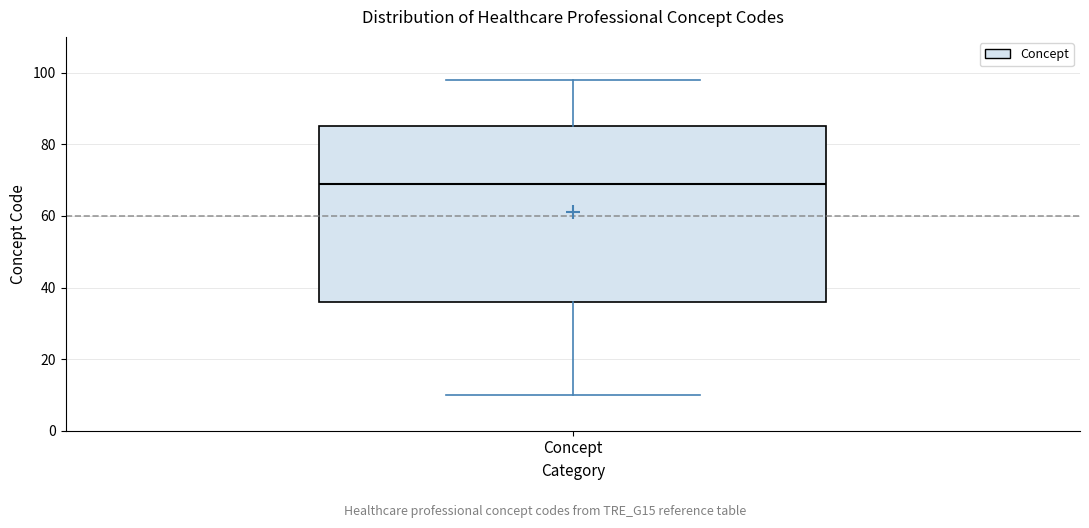

Read this box plot against the y-axis: the position of the median line, the range covered by the box, and the ends of both whiskers. The values are not printed on the chart, so give them approximately, as read against the axis.

median 70, box 36 to 86, whiskers 10 to 98